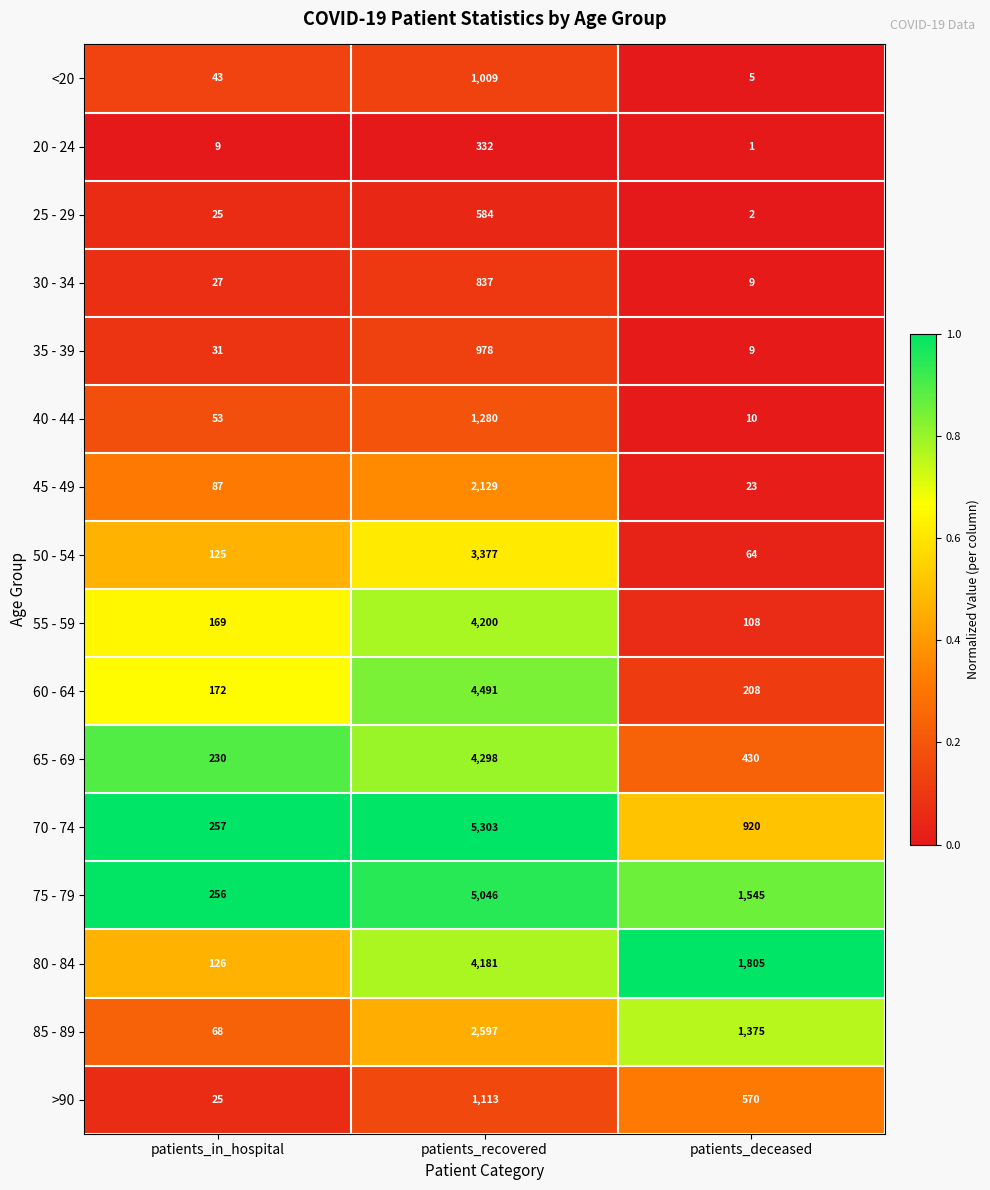

What is the difference between the maximum and minimum values in the 70 - 74 series?

5046